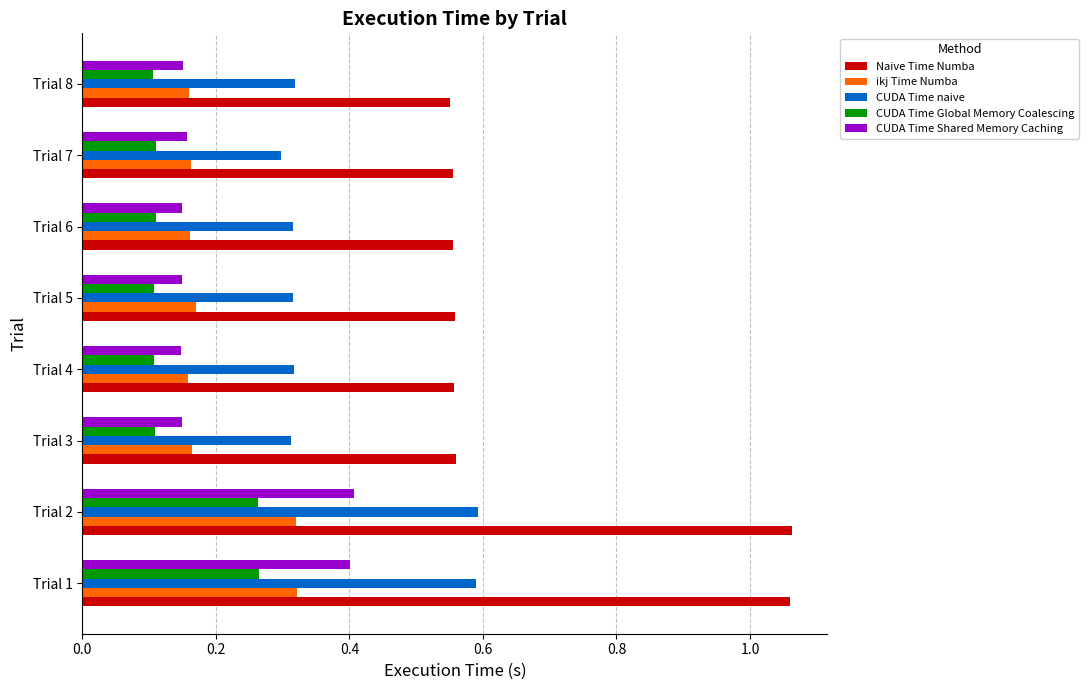

How many Naive Time Numba values are between 0 and 1?

6